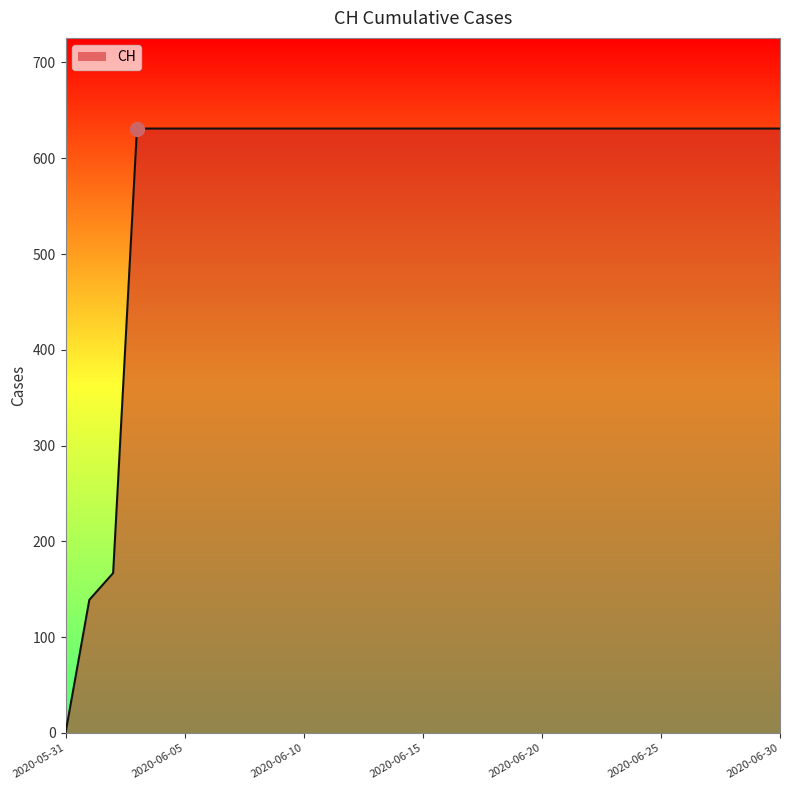

What is the greatest value displayed?

631